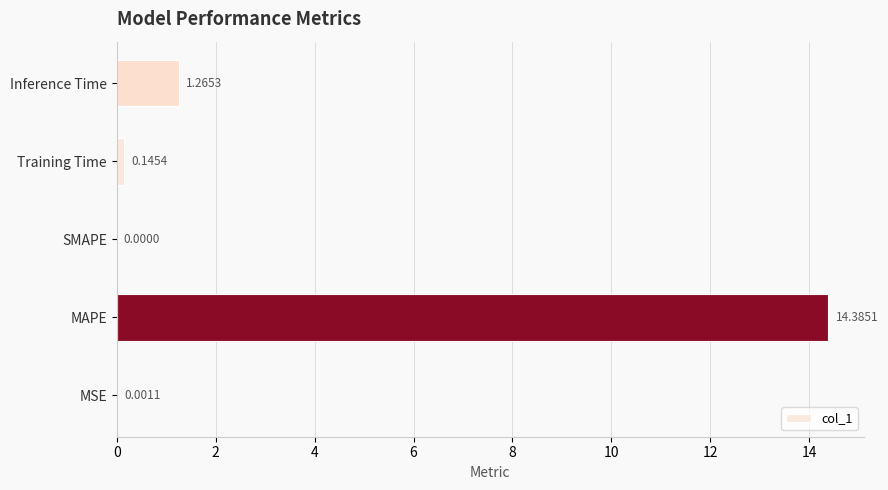

How many distinct data groups are displayed?

1